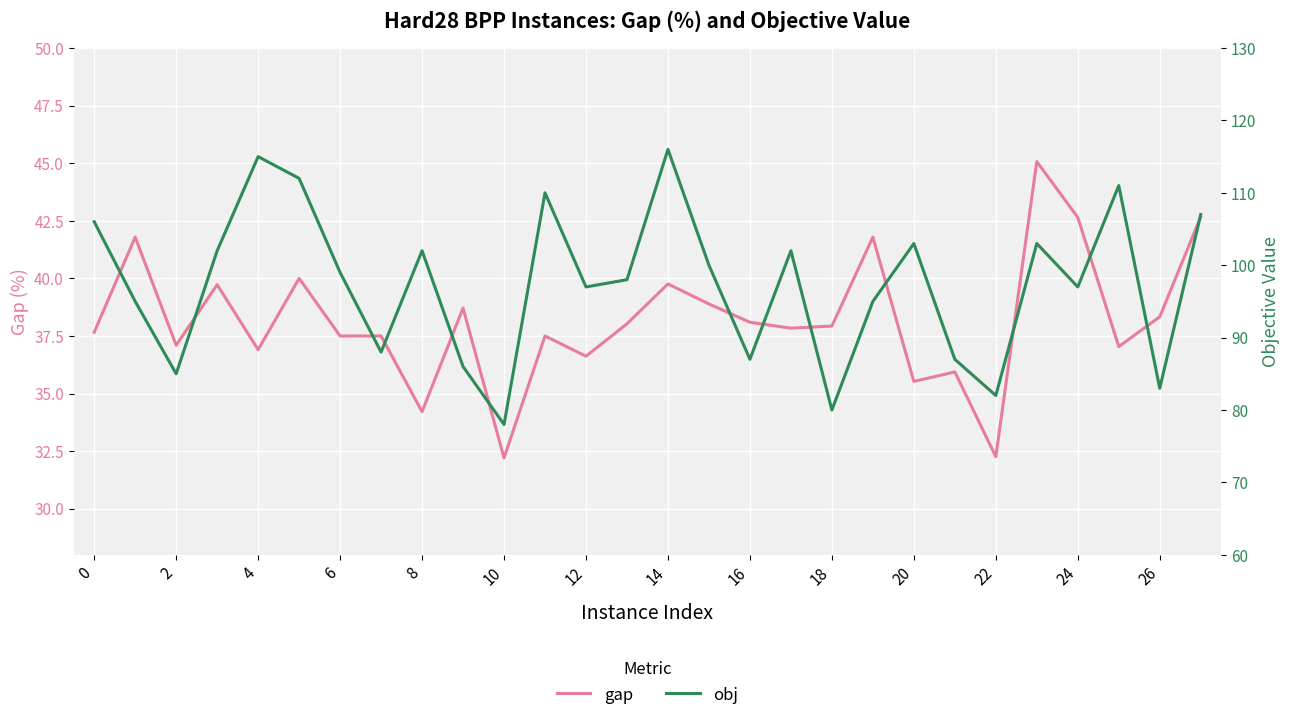

At which label does obj reach its peak?

14